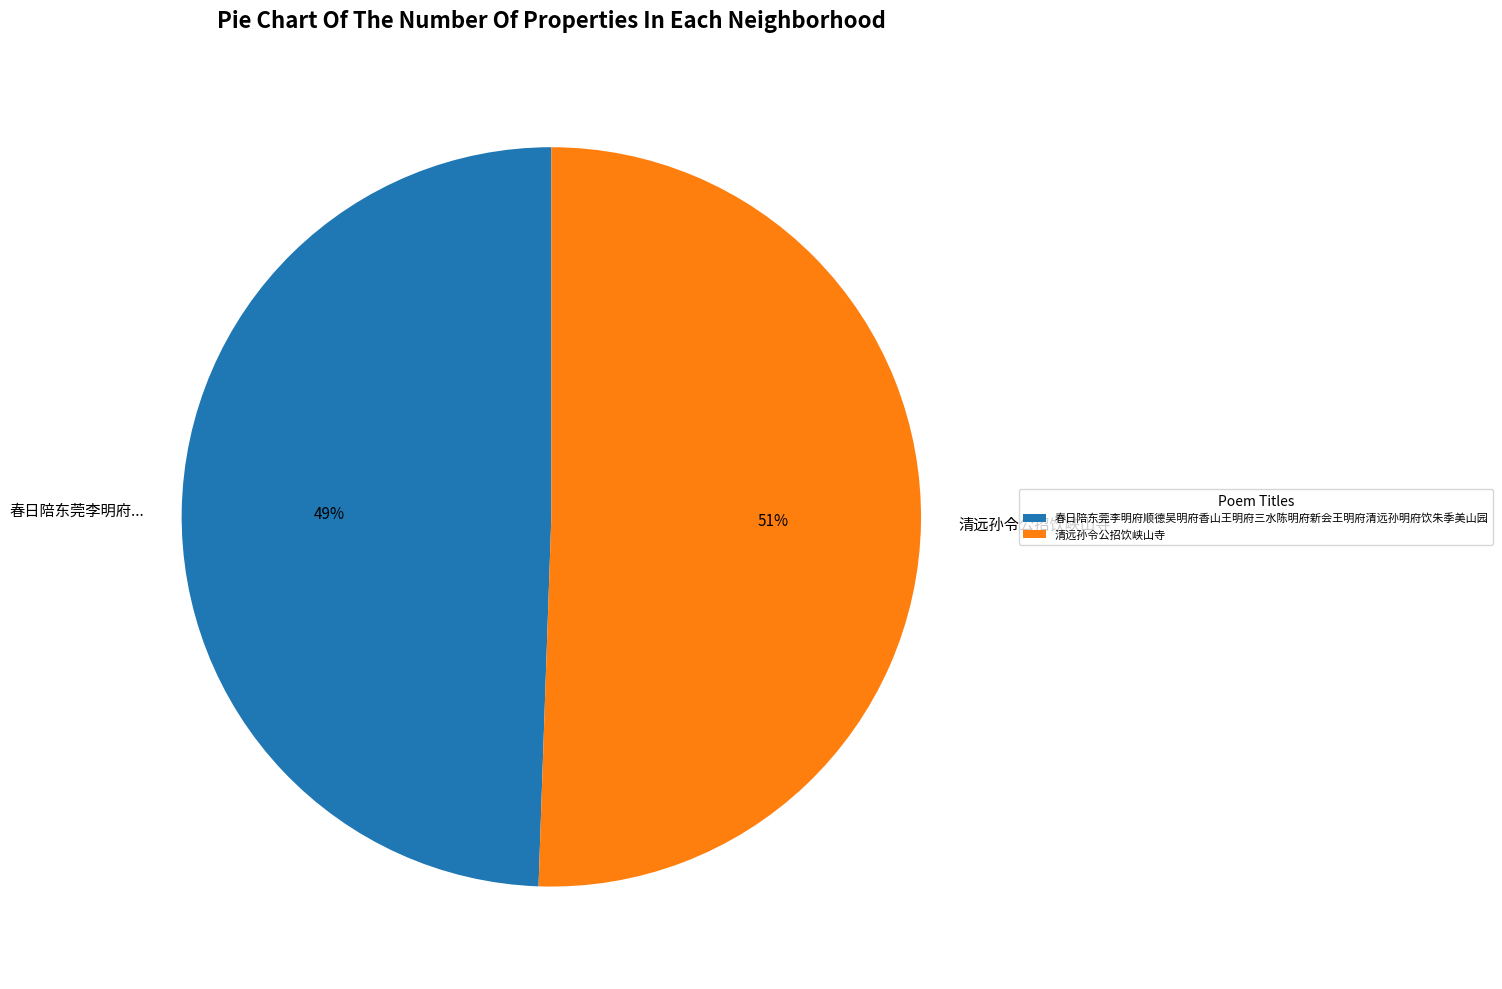

Is it true that 春日陪东莞李明府顺德吴明府香山王明府三水陈明府新会王明府清远孙明府饮朱季美山园 is 38% of the pie?

False